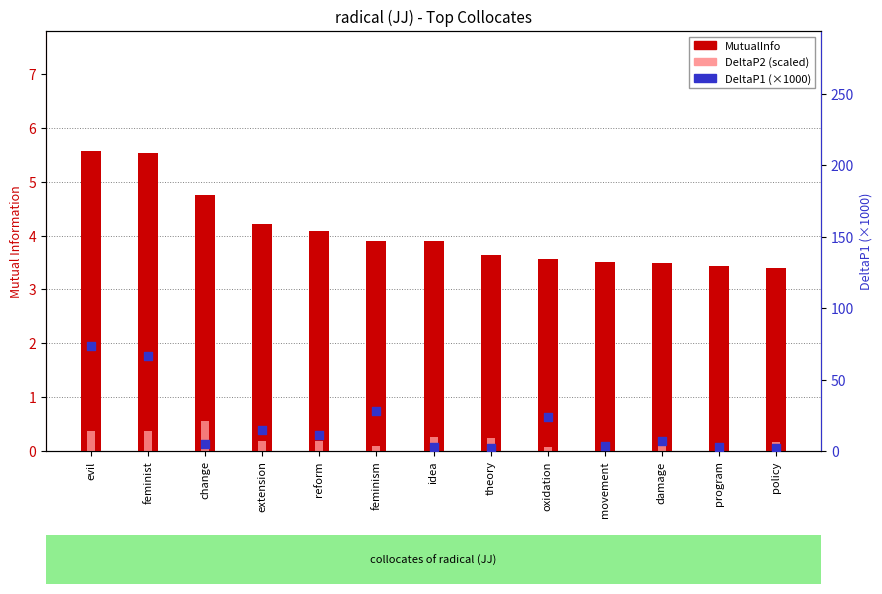

At which category is the sum across all series the highest?

evil